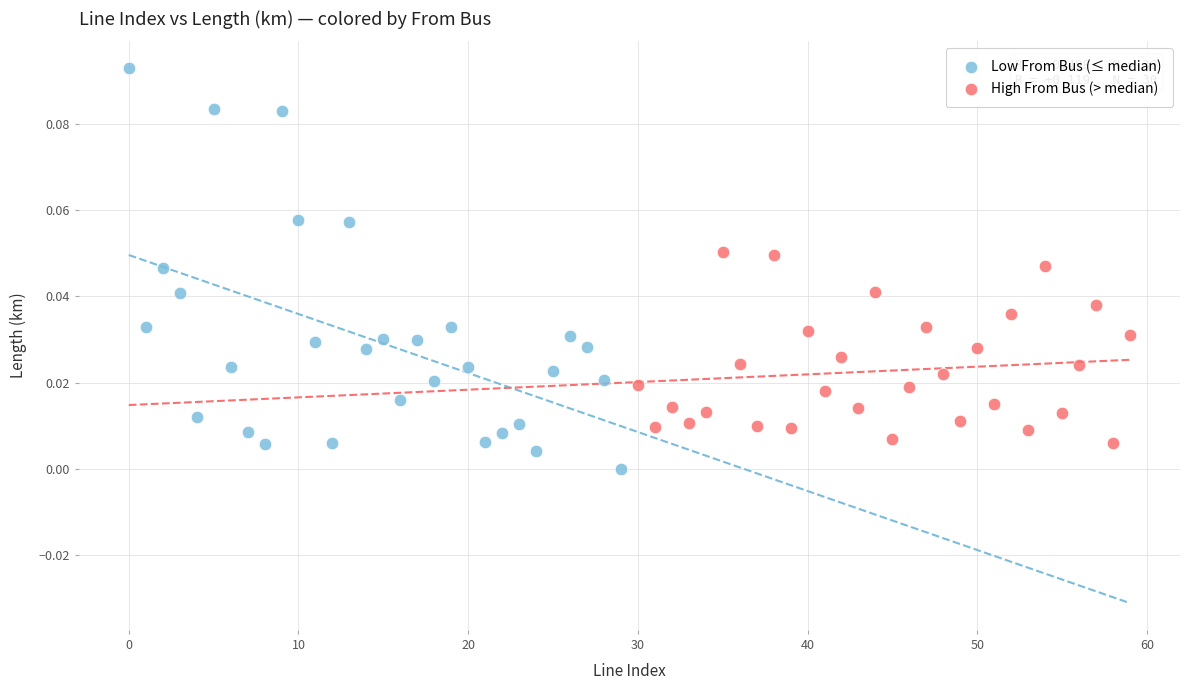

Which series has the widest spread of Y values?

Low From Bus (≤ median)